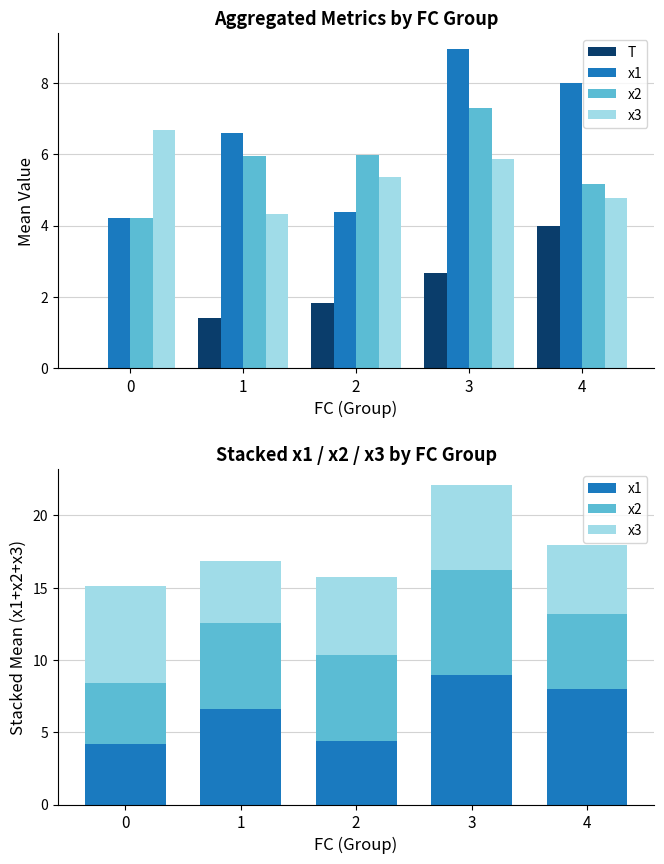

What is the sum of all x2 values?

28.6